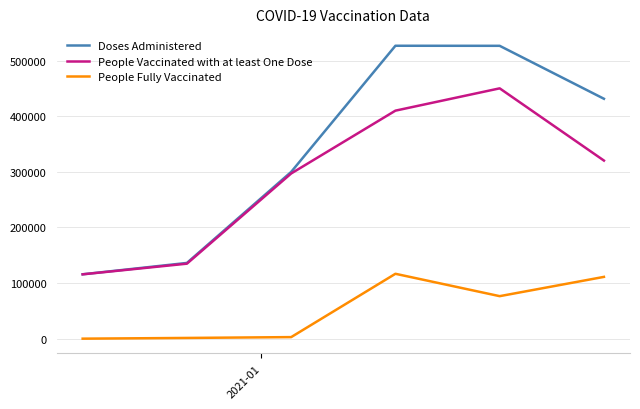

True or false: Doses Administered and People Fully Vaccinated cross at least once.

False